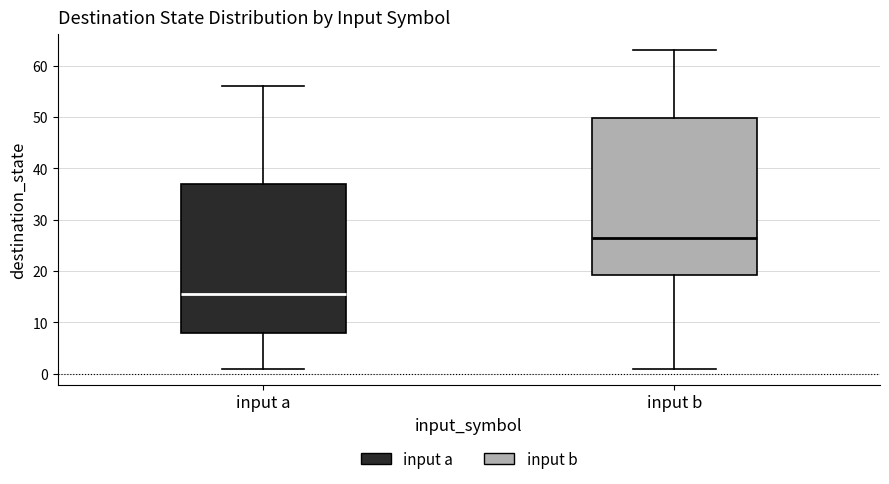

Where is the upper edge of the box for input b on the y-axis? The values are not printed on the chart, so give them approximately, as read against the axis.

50